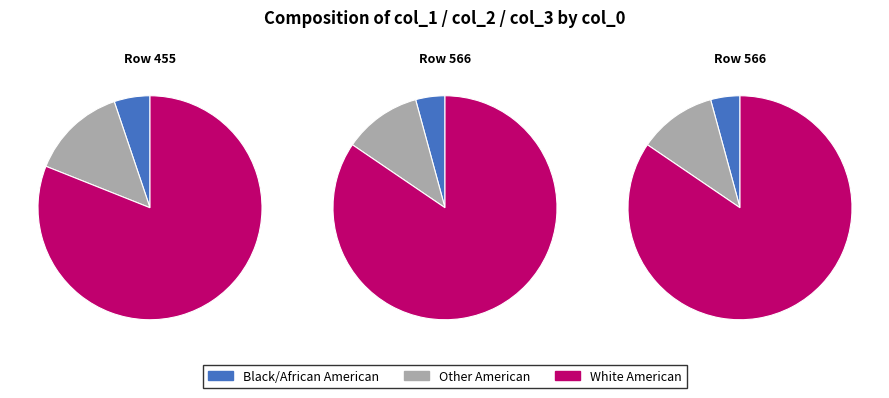

To the nearest percent, what portion does 566 represent?

36%